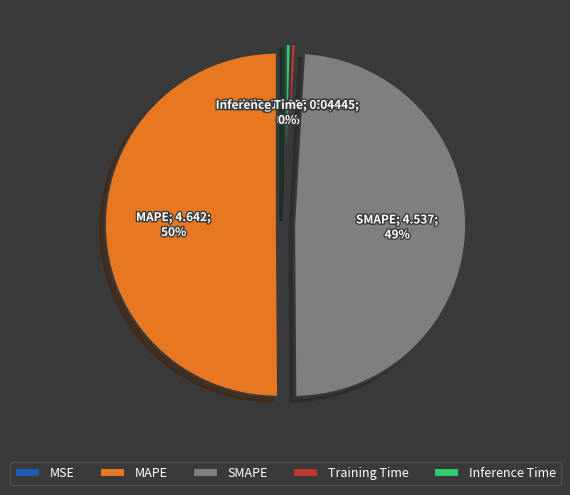

What is the largest slice in the pie chart?

MAPE